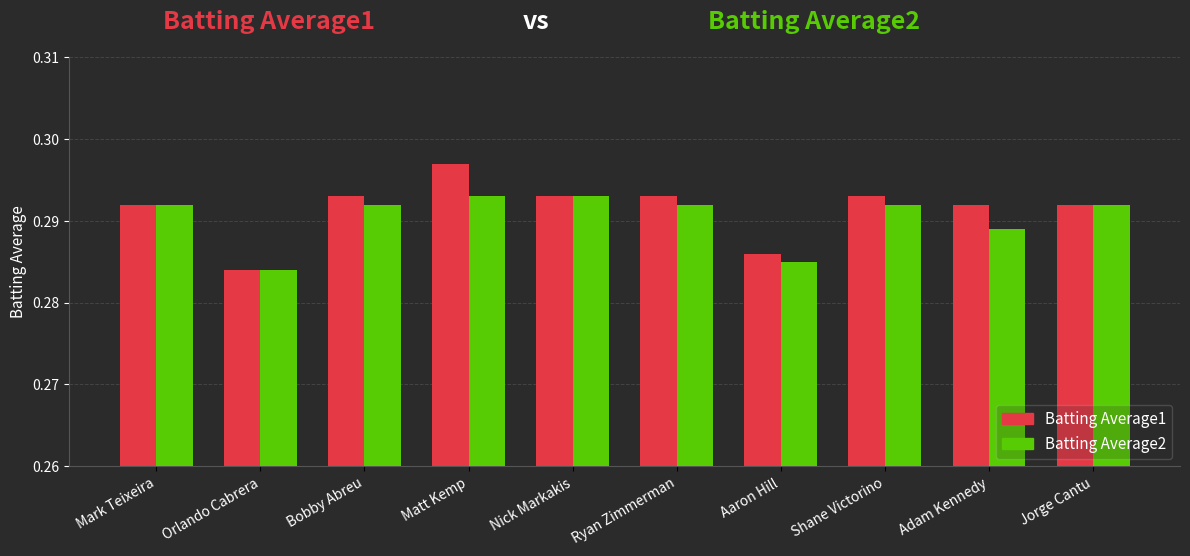

Which series has the largest total across all categories?

Batting Average1